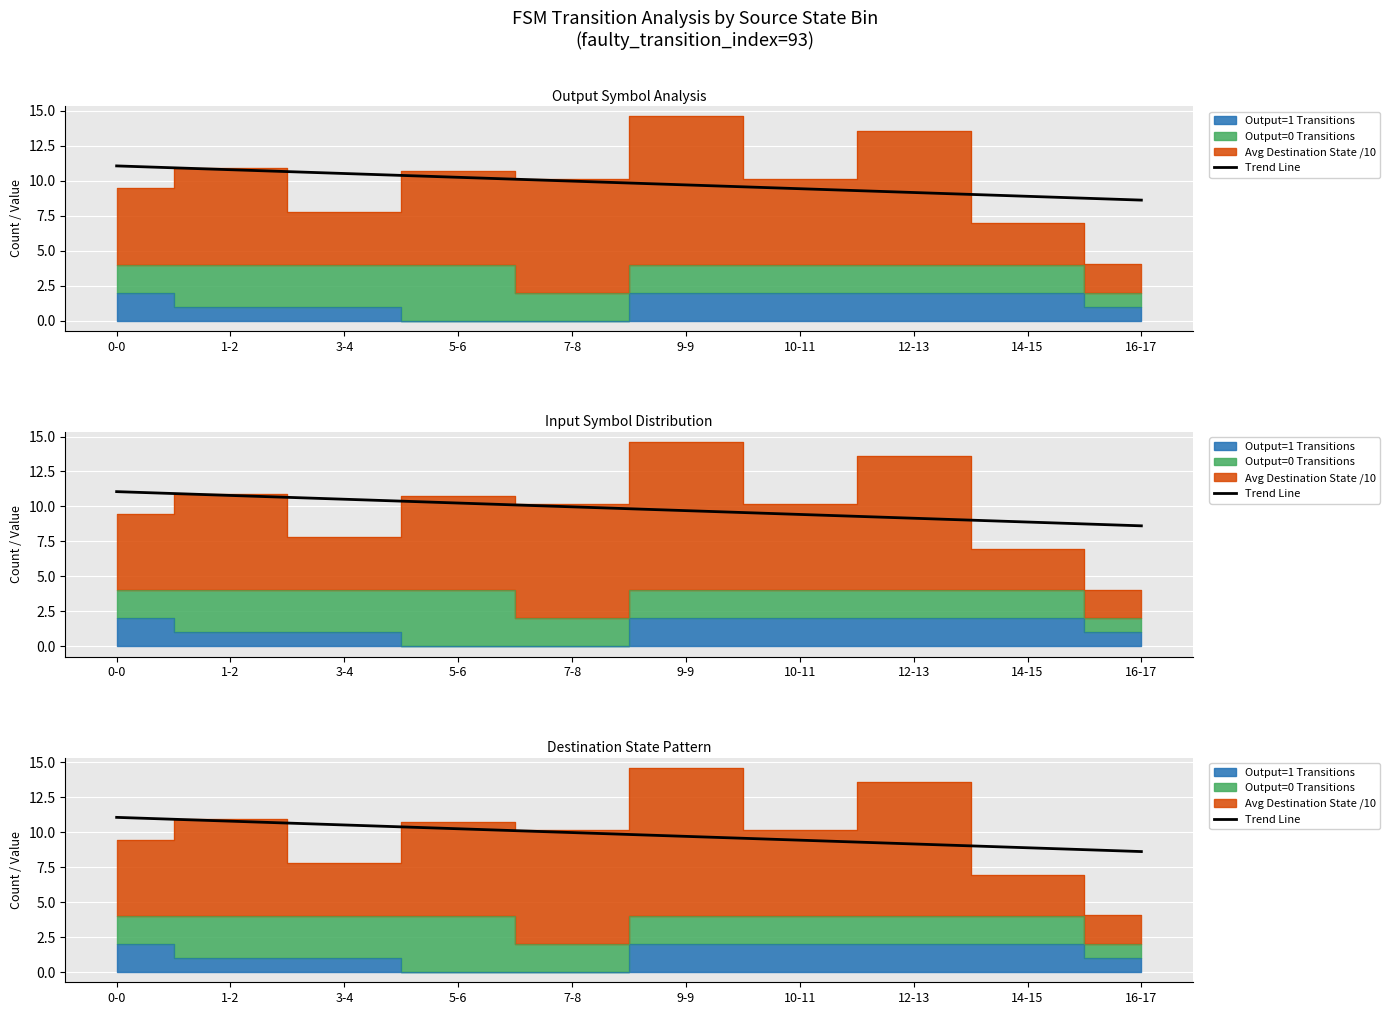

True or false: the data shows 10.5 at 3-4.

True